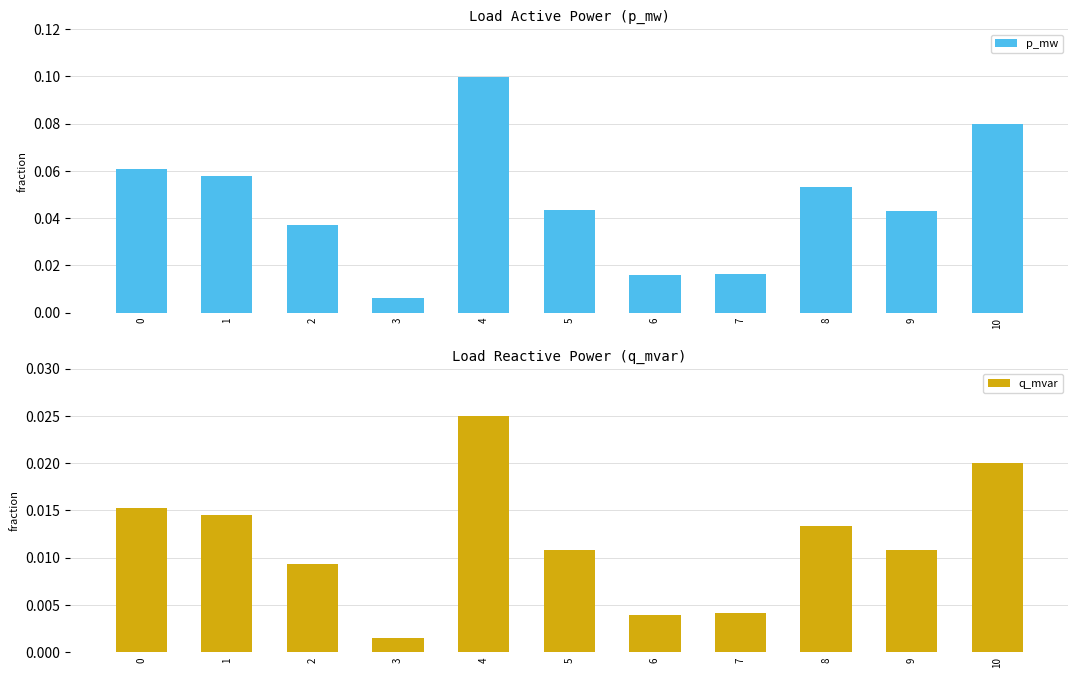

Reading left to right, transcribe all the data shown in this chart.

p_mw: 0=0.1	1=0.1	2=0.0	3=0.0	4=0.1	5=0.0	6=0.0	7=0.0	8=0.1	9=0.0	10=0.1
q_mvar: 0=0.0	1=0.0	2=0.0	3=0.0	4=0.0	5=0.0	6=0.0	7=0.0	8=0.0	9=0.0	10=0.0